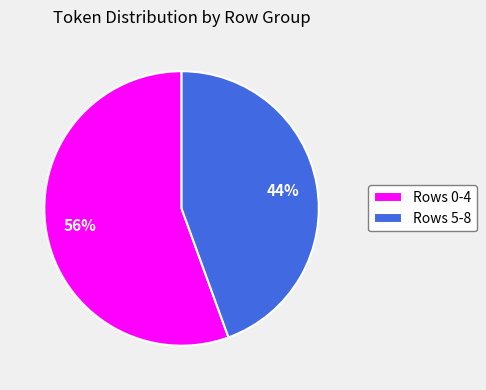

Is it true that Rows 5-8 is 44% of the pie?

True